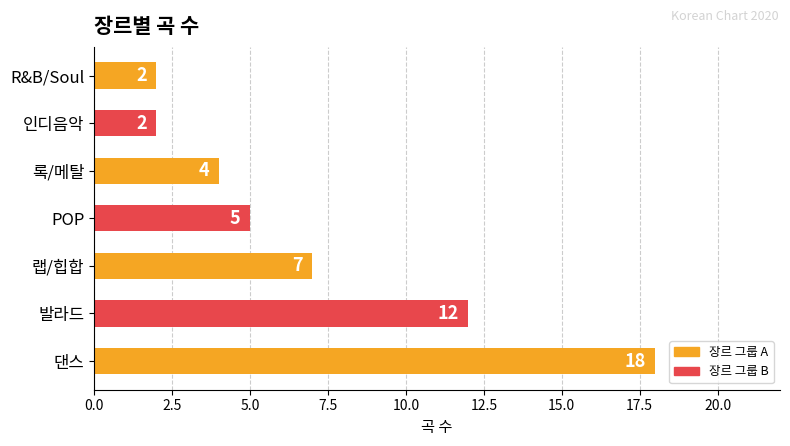

How many data points does each series have?

7